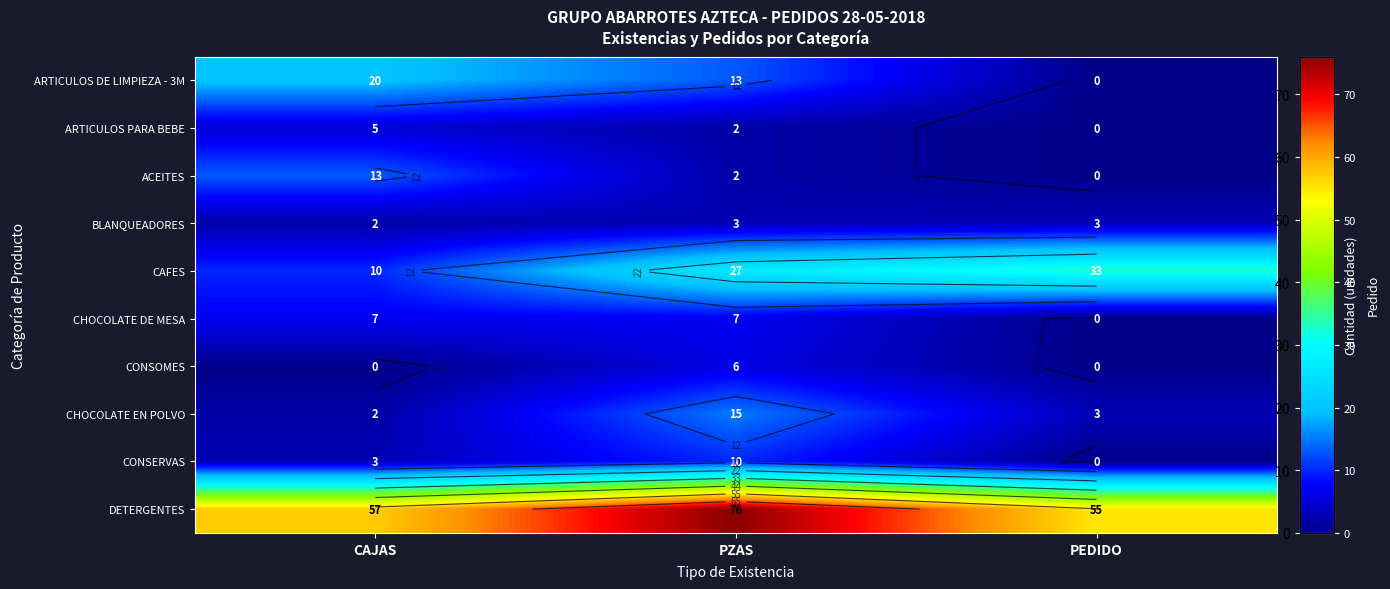

What is the minimum value for DETERGENTES?

55